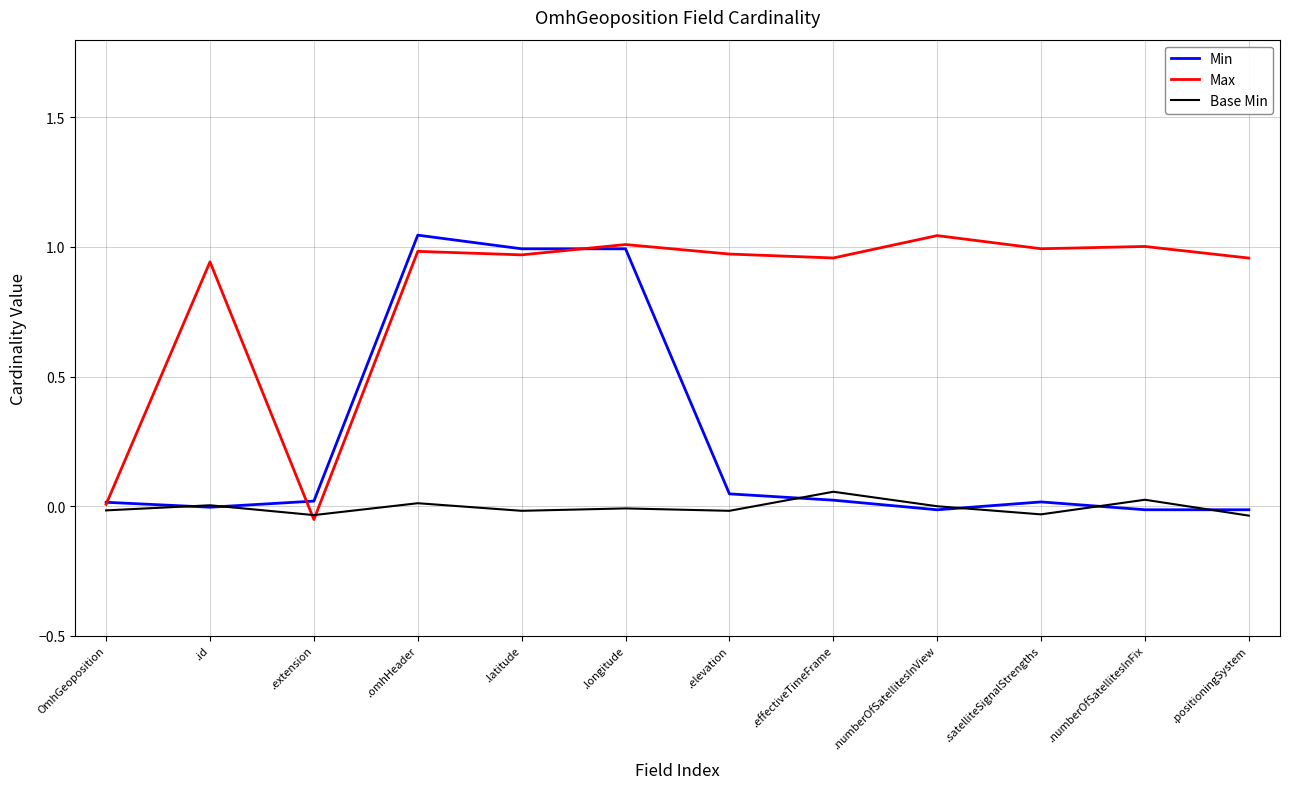

In Base Min, how many points are lower than both neighbors (excluding endpoints)?

4